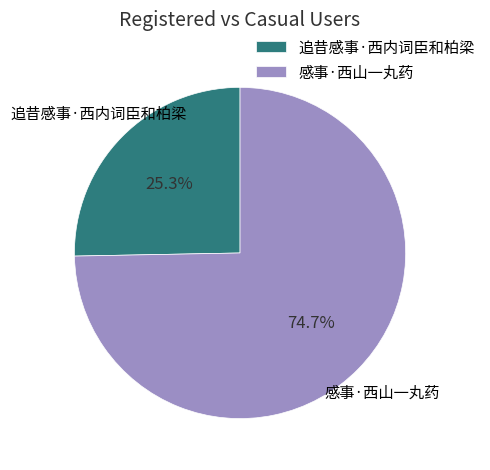

How many segments does this pie chart have?

2